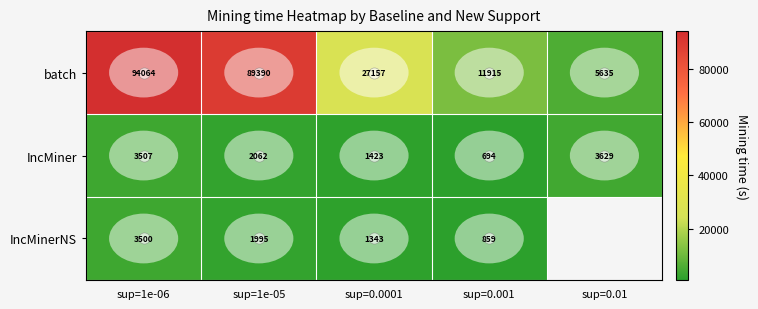

The IncMiner series shows 723.0 at sup=1e-06. True or false?

False